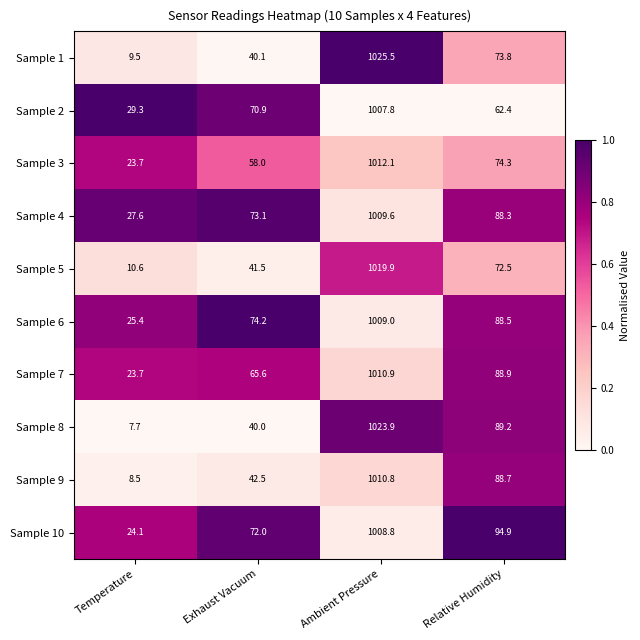

At which label does Sample 4 first exceed 88?

Ambient Pressure